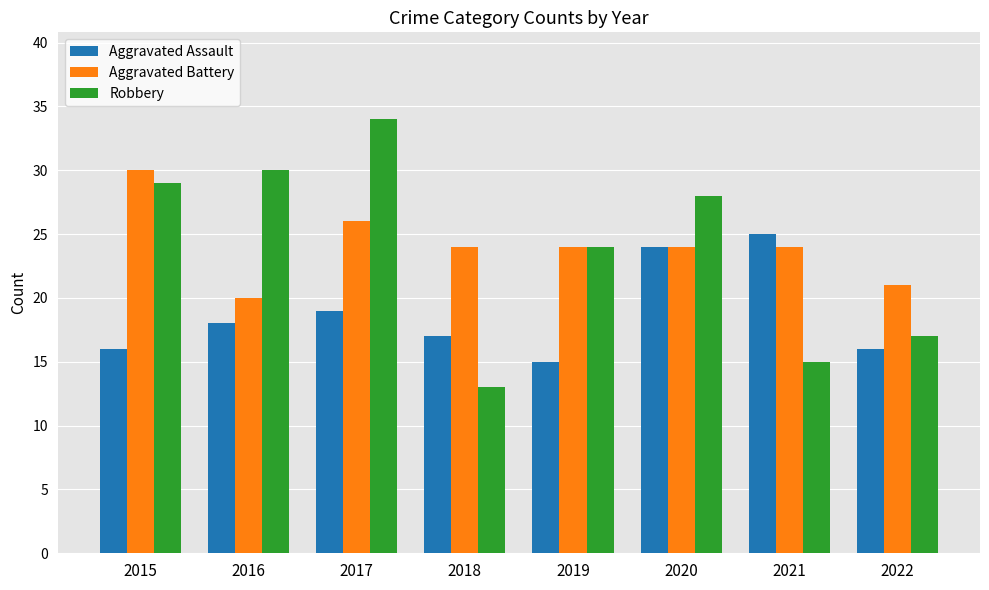

What is the value of the Aggravated Battery bar at the 4th from the left?

24